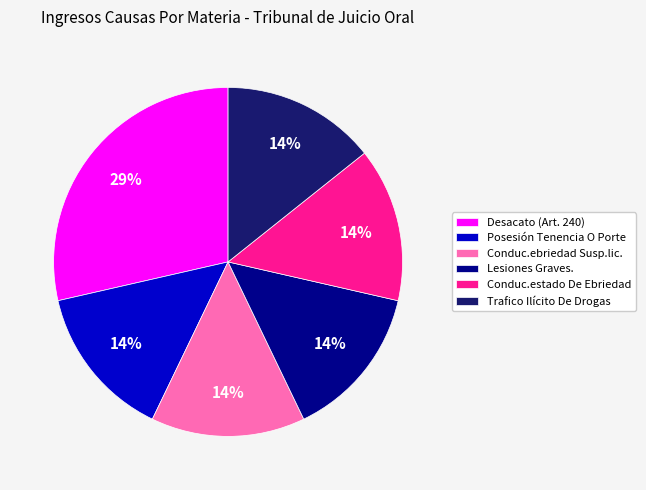

Combined, do Posesión Tenencia O Porte and Desacato (Art. 240) account for over 50%?

No